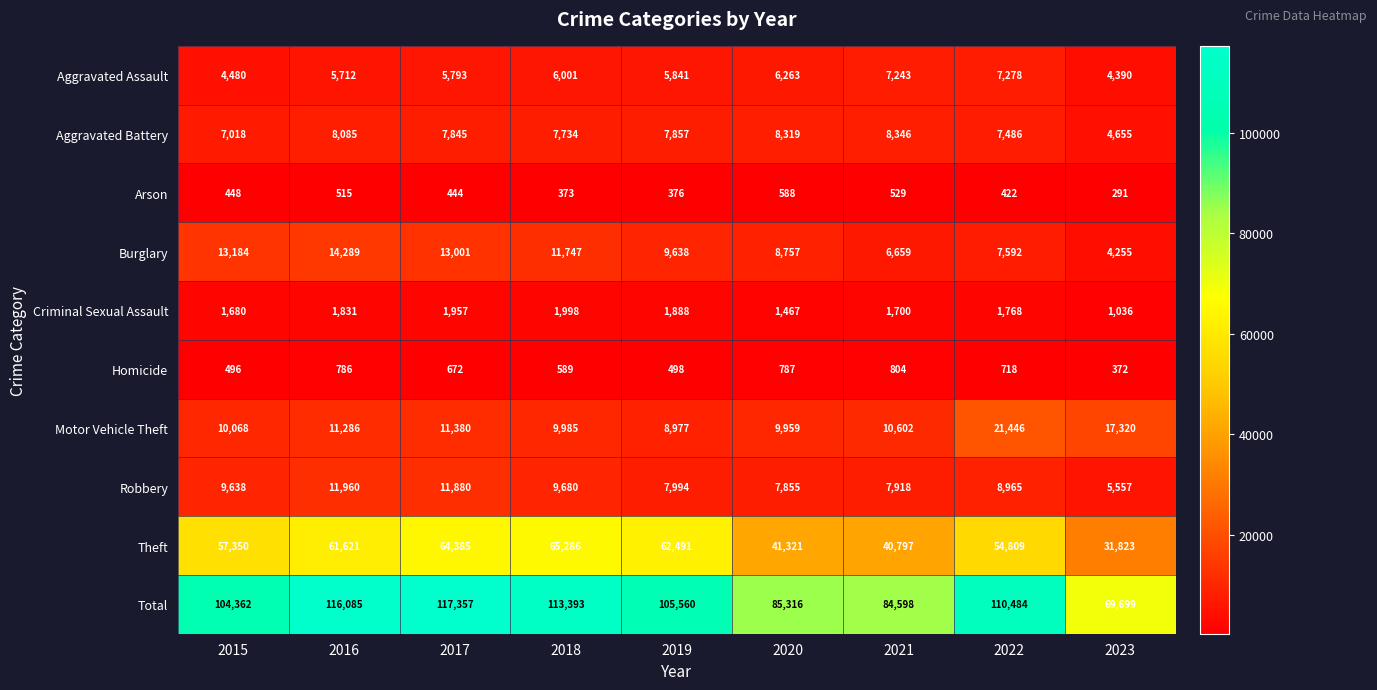

What is the total value across all series at 2015?

208724